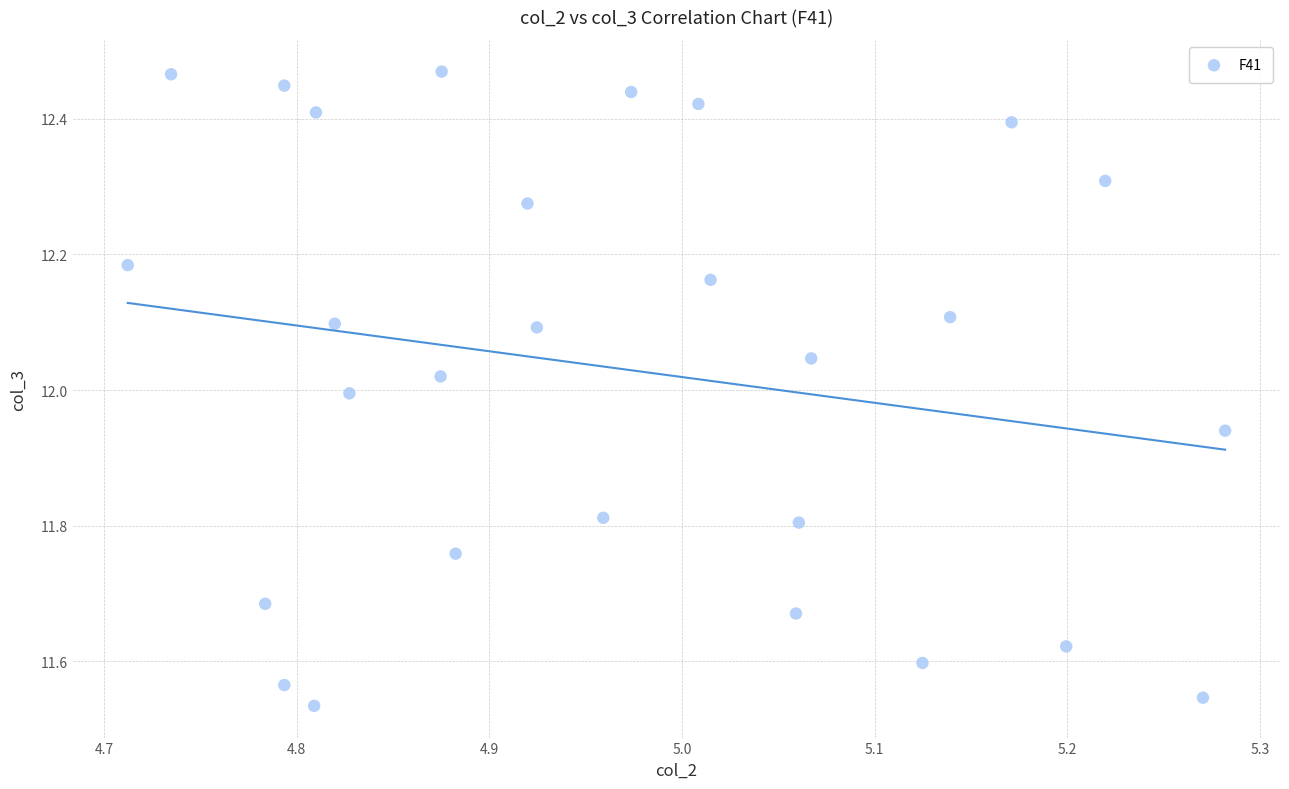

What is the range of X values (max minus min)?

0.6